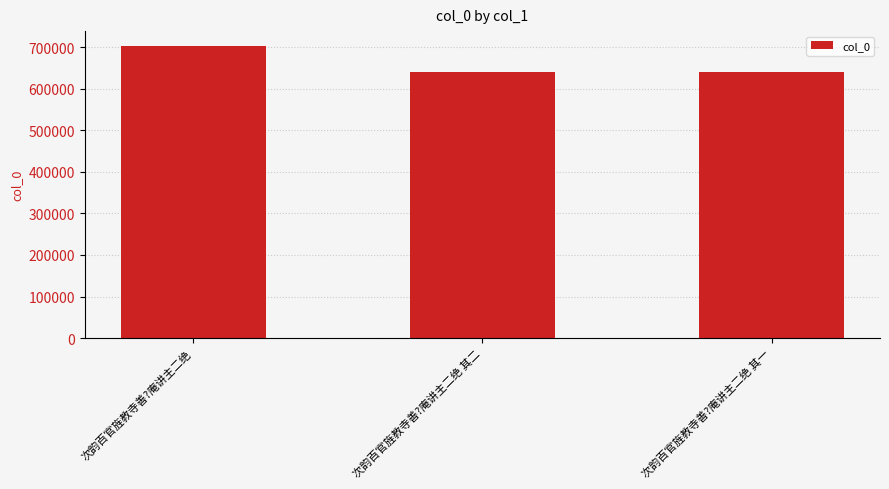

At which label is the value closest to 671552?

次韵百官旌教寺善?庵讲主二绝 其二